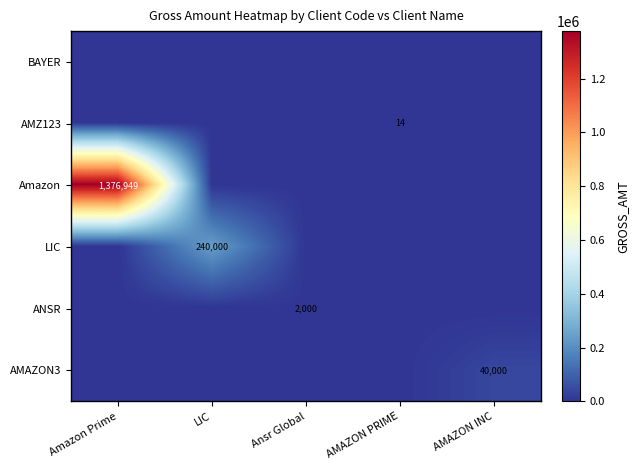

True or false: ANSR has a value of 520 at Ansr Global.

False